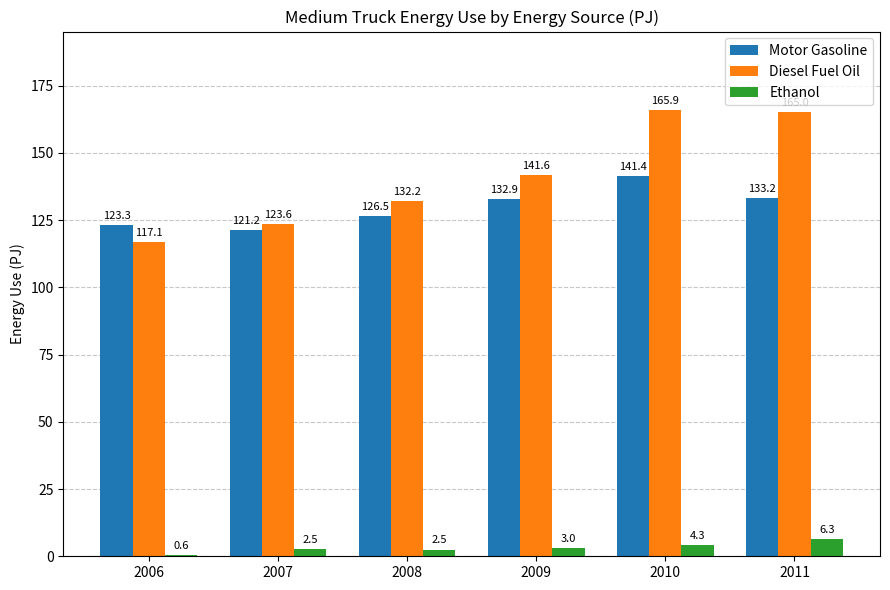

What is the total value across all series at 2010?

311.6